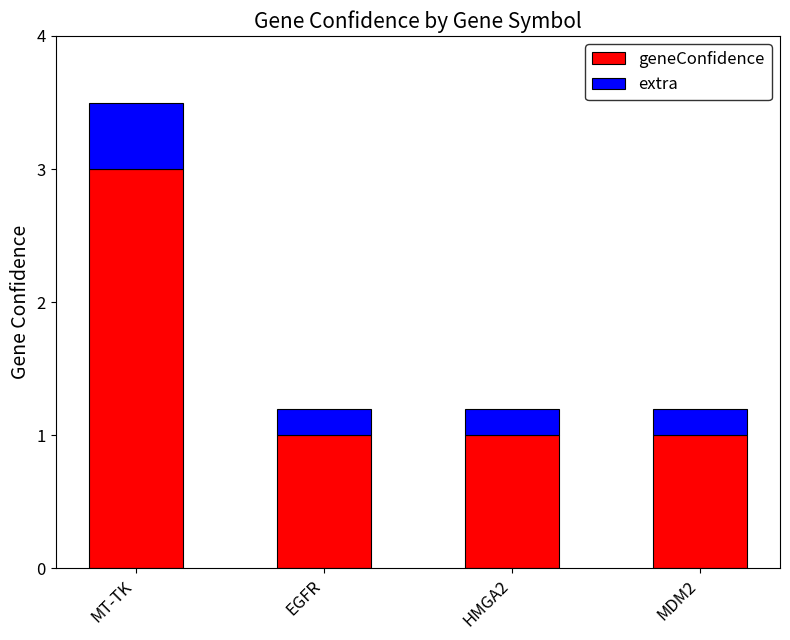

Reading left to right, what are the values for geneConfidence?

3.0	1.0	1.0	1.0